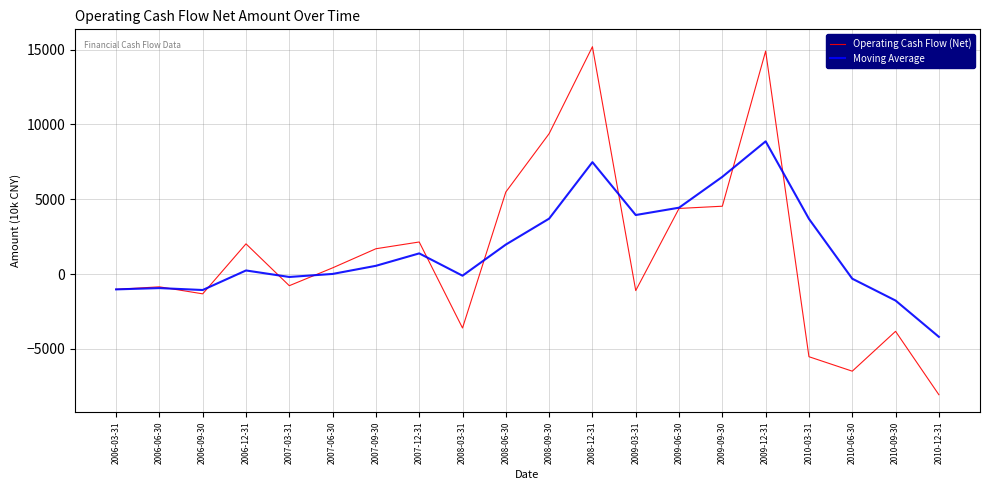

What is the difference between the Operating Cash Flow (Net) values at 2009-09-30 and 2007-12-31?

2390